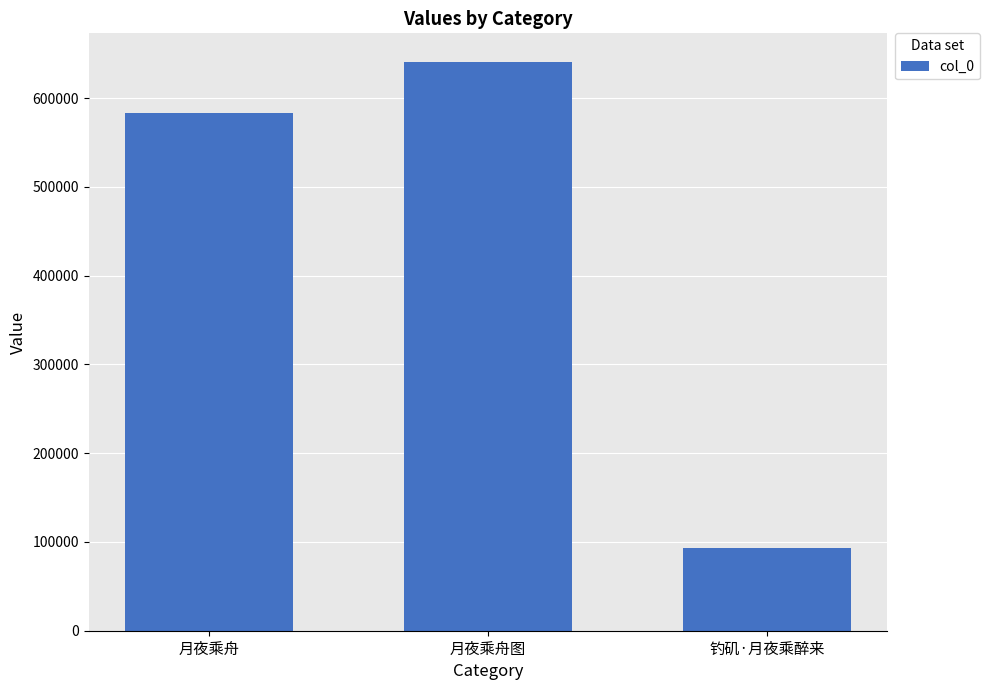

Rank the categories by value from highest to lowest.

月夜乘舟图, 月夜乘舟, 钓矶·月夜乘醉来